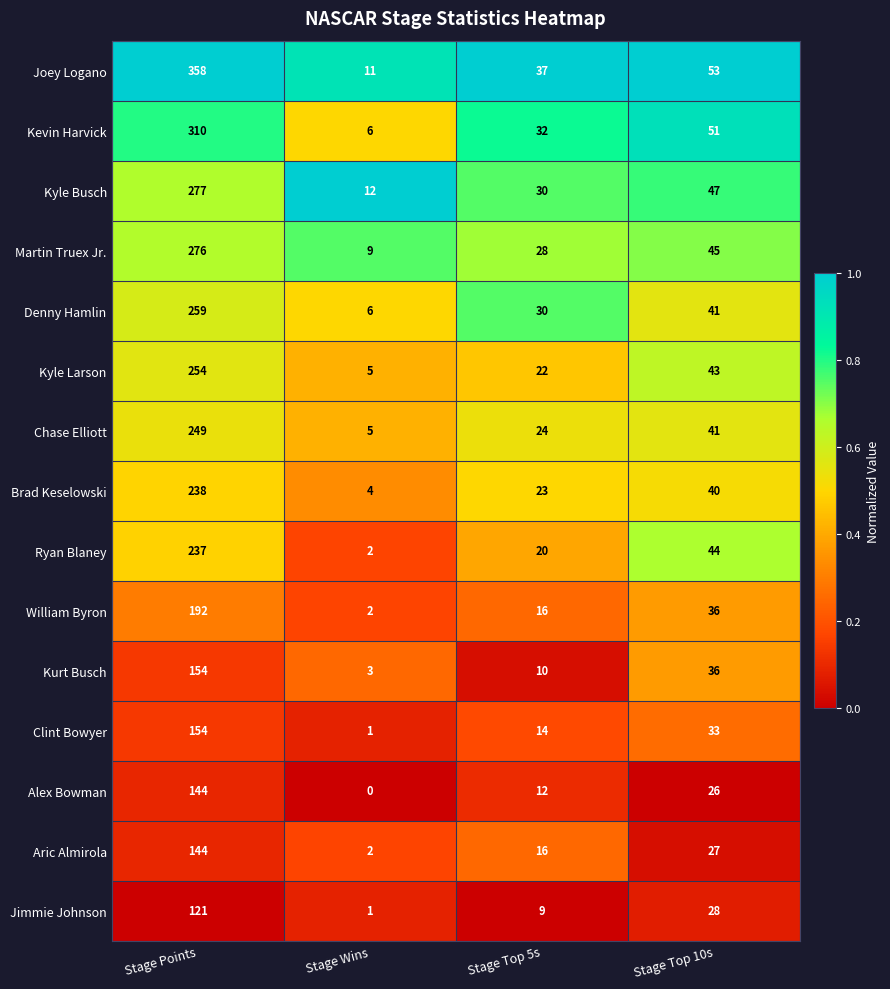

What is the spread (max minus min) of values at Stage Wins?

12